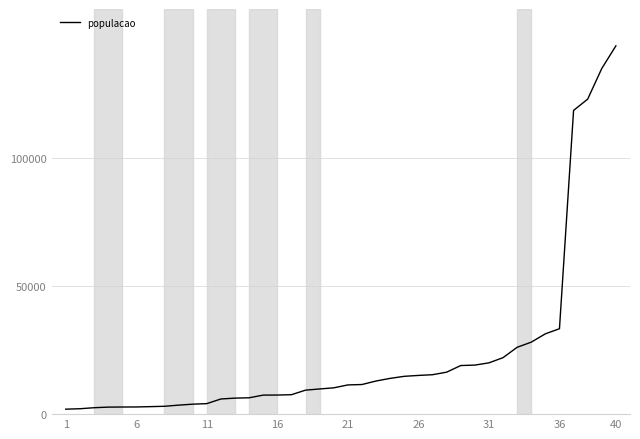

What is the difference between the maximum and minimum values?

141901